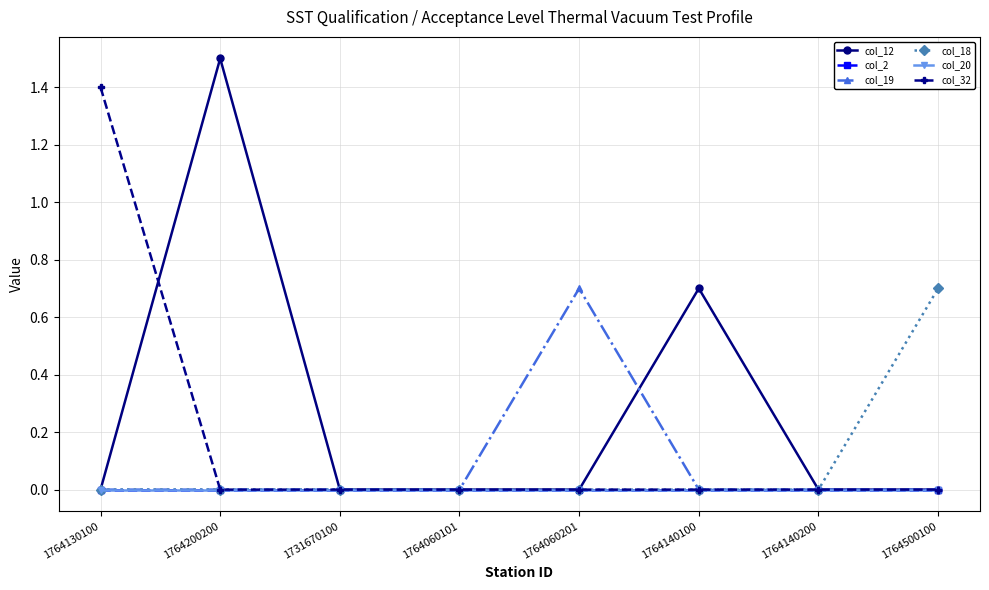

Does the chart have visible grid lines?

Yes